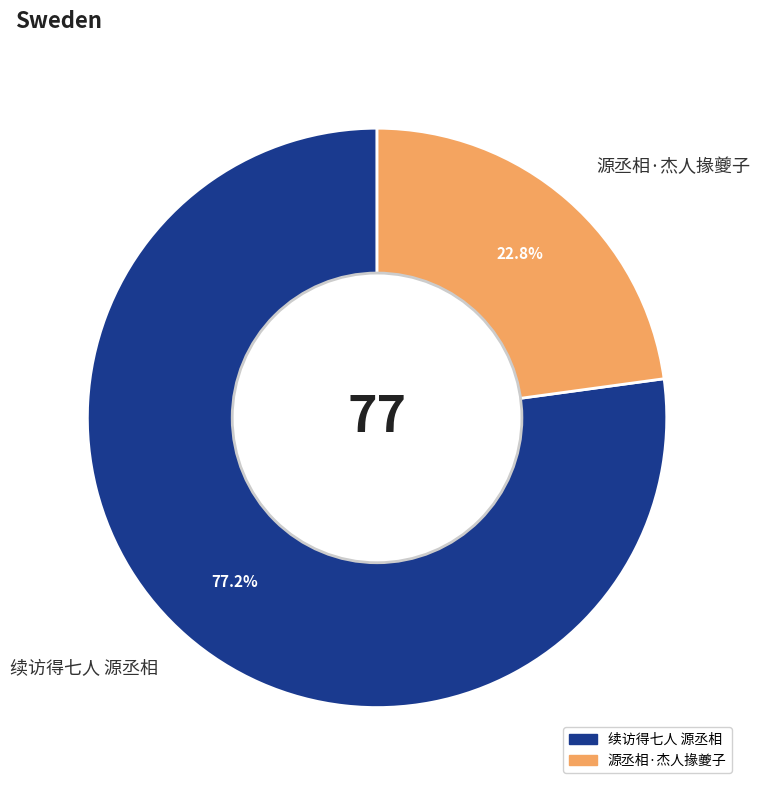

Count the number of slices in the pie.

2